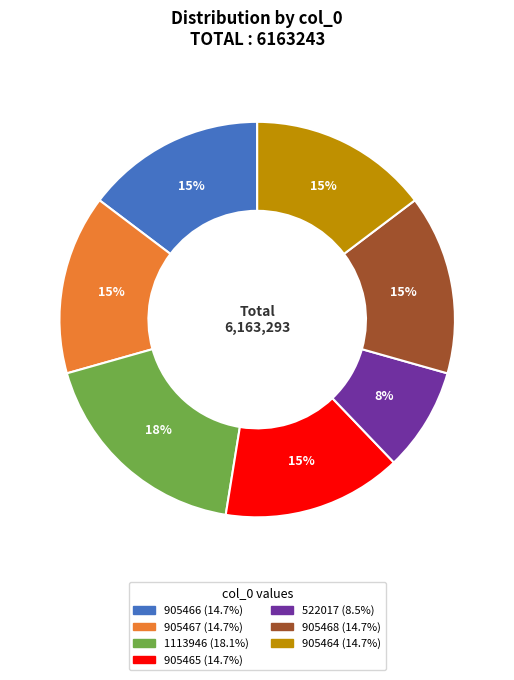

To the nearest percent, what portion does 905465 represent?

15%